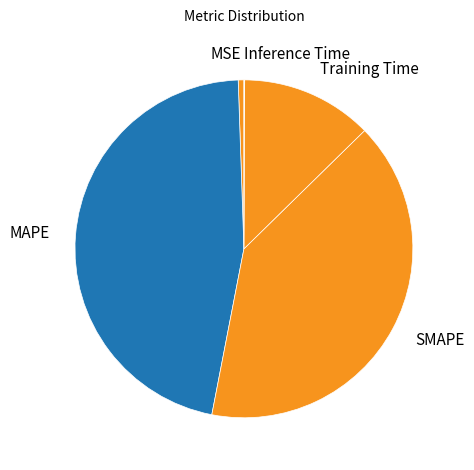

True or false: MAPE accounts for 55% of the total.

False